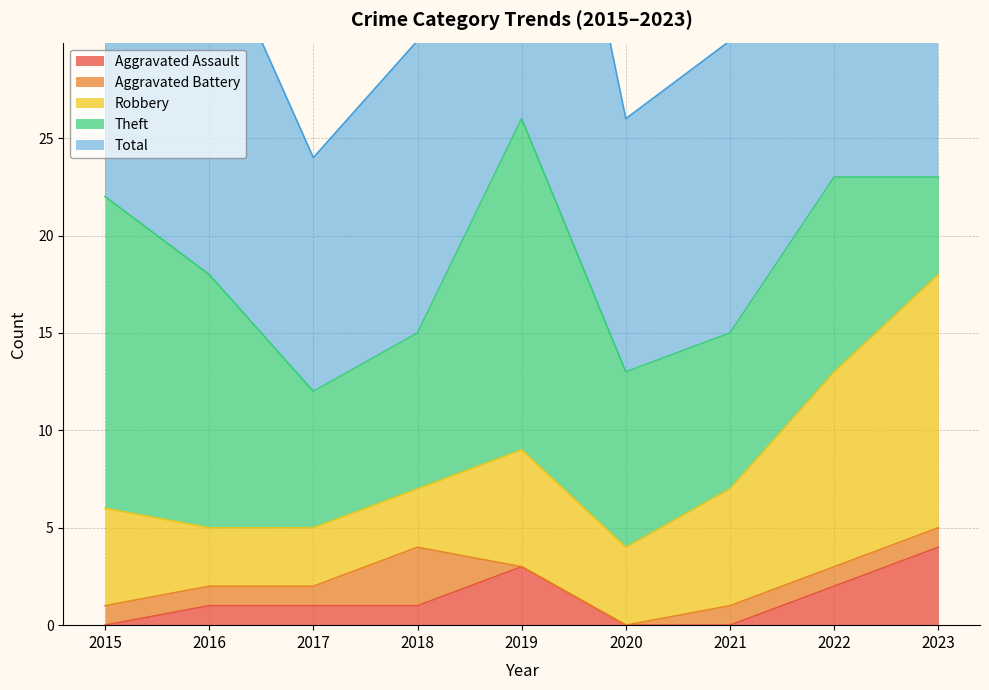

What is the sum of the Aggravated Battery values at 2021 and 2017?

2